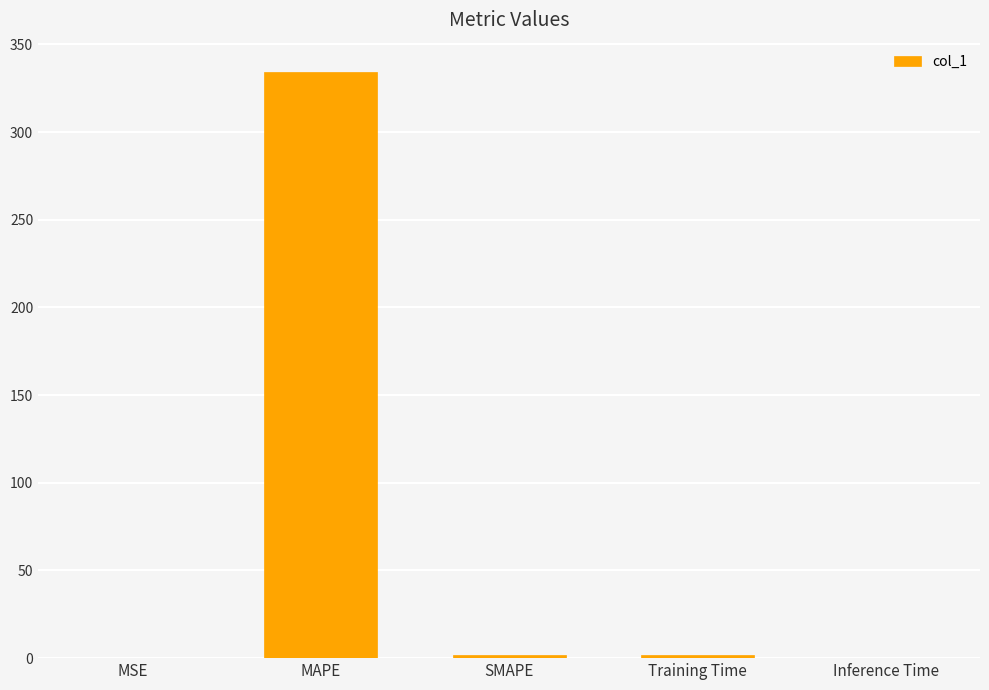

What is the sum of all values?

338.0